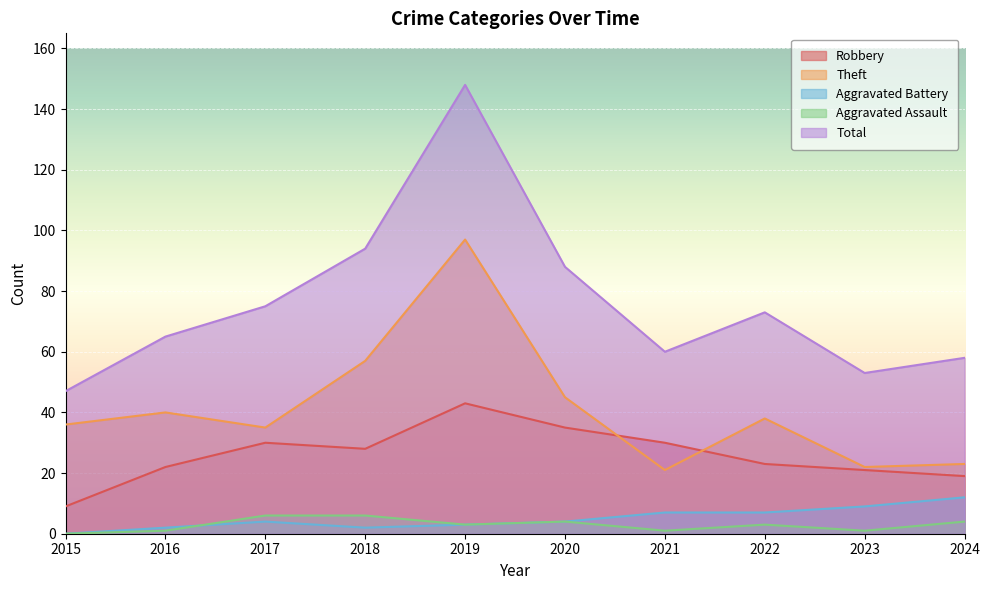

The value of Theft at 2020 is 45. True or false?

True